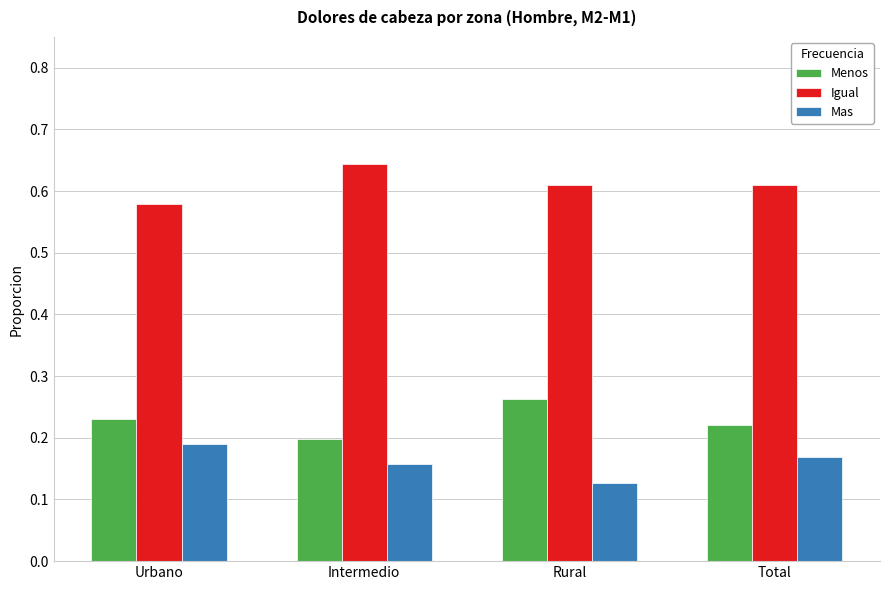

What is the label of the 3rd bar from the left?

Rural